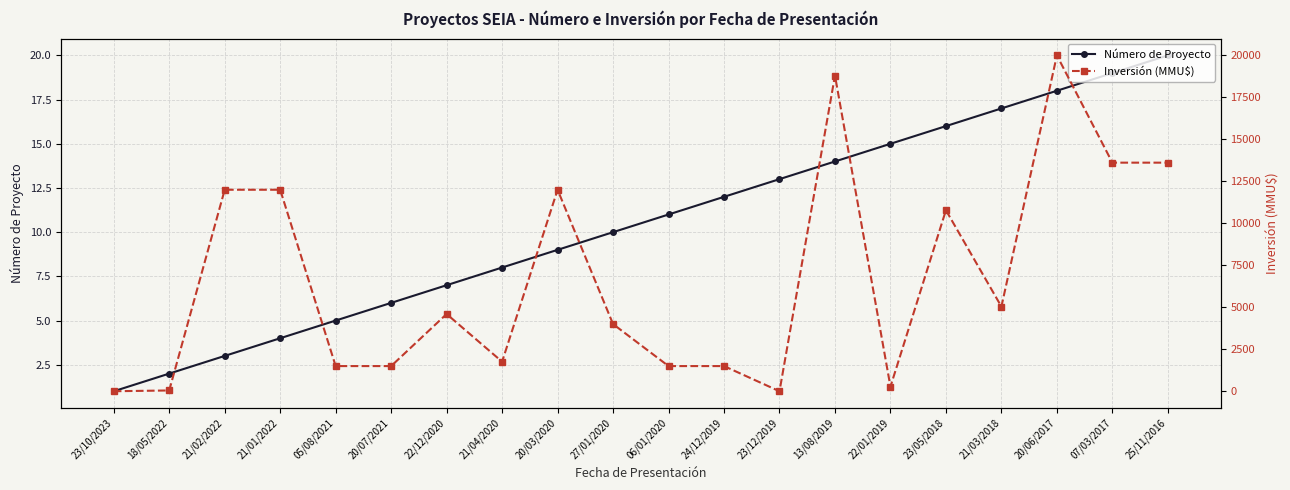

At which category does Inversión (MMU$) reach its first local peak?

22/12/2020